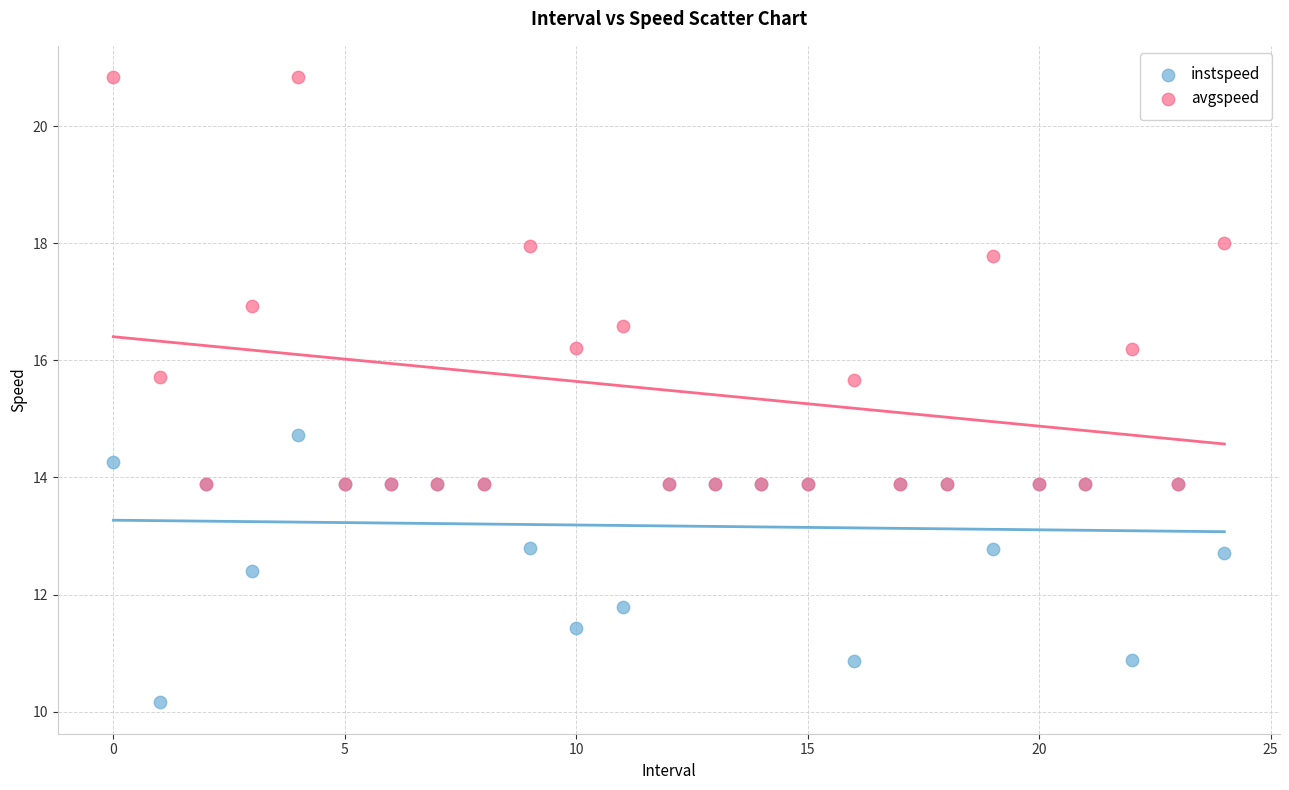

In the instspeed series, what Y value is closest to 12?

11.8